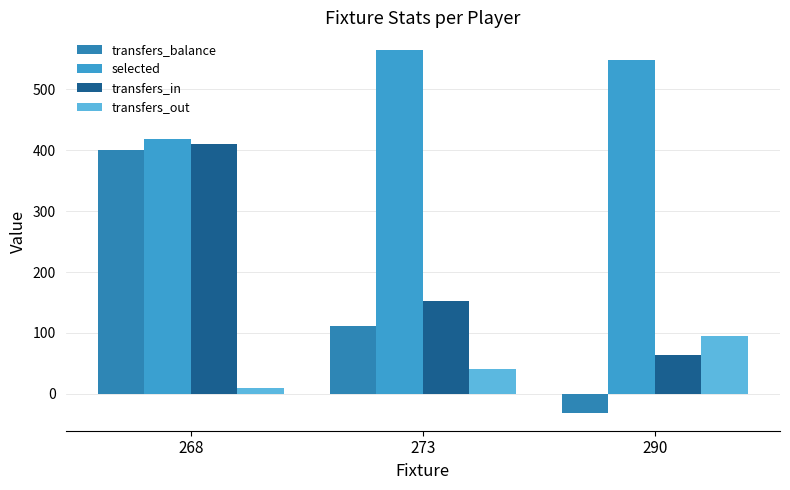

What is the value of the transfers_out bar at the 3rd from the left?

95